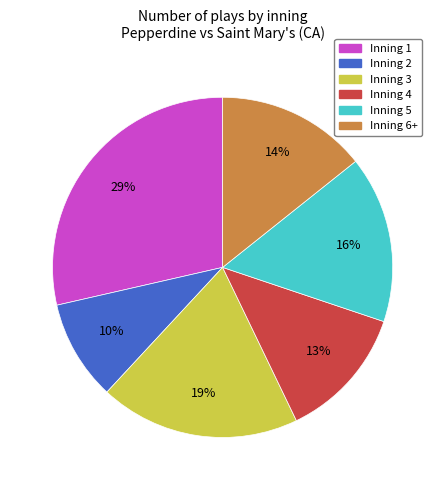

How many segments does this pie chart have?

6